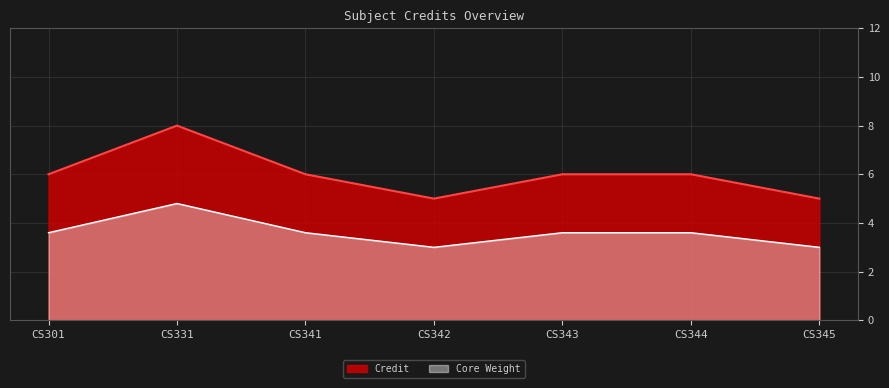

At which category does the chart reach its peak across all series?

CS331